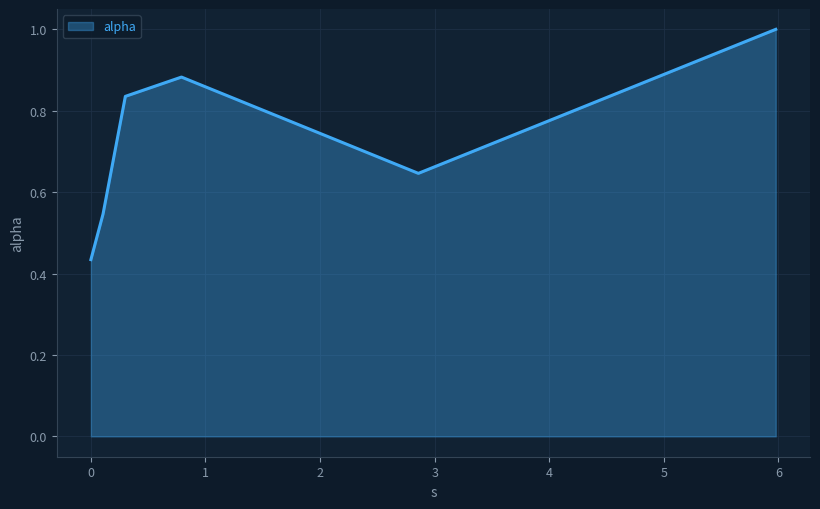

What is the maximum value shown in the chart?

1.0